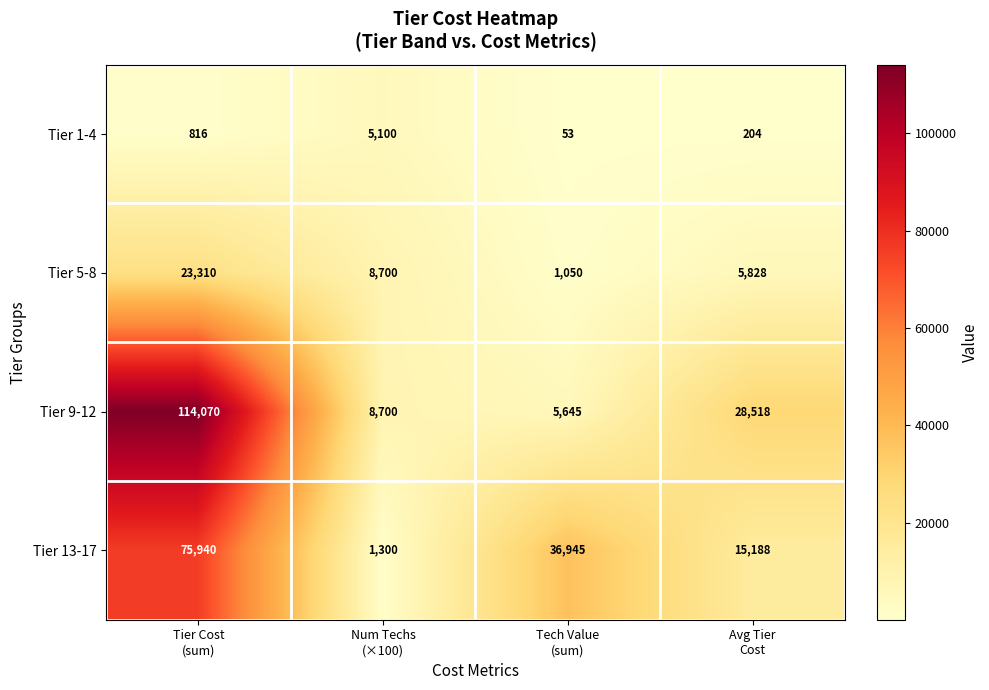

Reading left to right, transcribe all the data shown in this chart.

Tier 1-4: 816	5100	53	204
Tier 5-8: 23310	8700	1050	5828
Tier 9-12: 114070	8700	5645	28518
Tier 13-17: 75940	1300	36945	15188